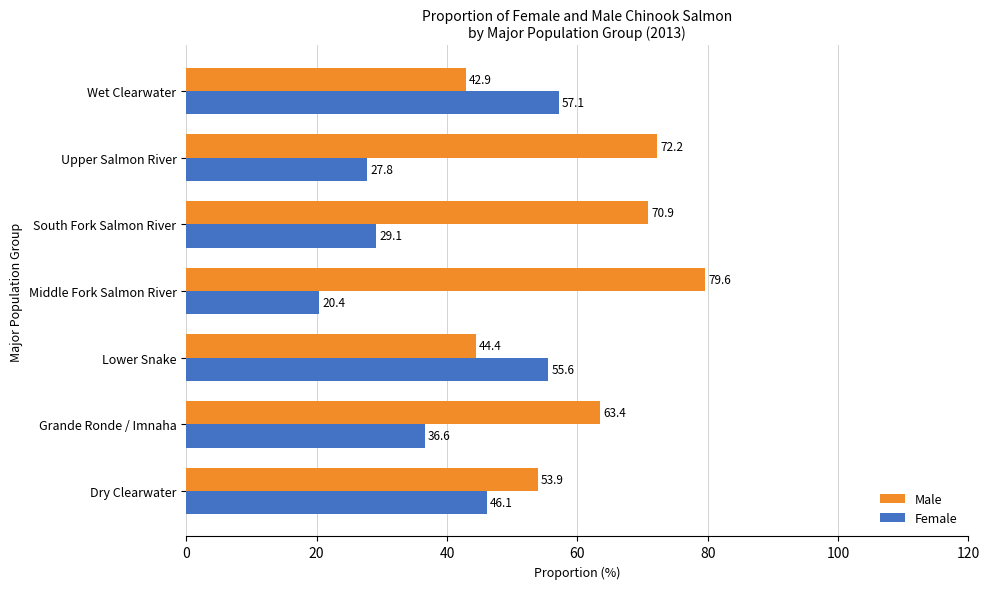

What is the sum of all Male values?

427.4